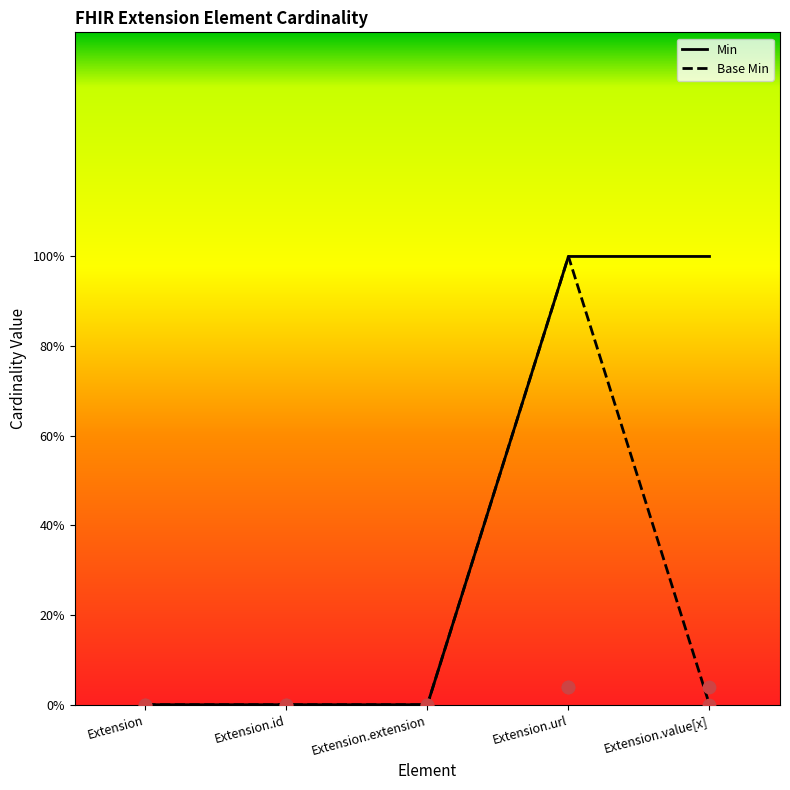

Which series has the largest Y range (max minus min)?

Min